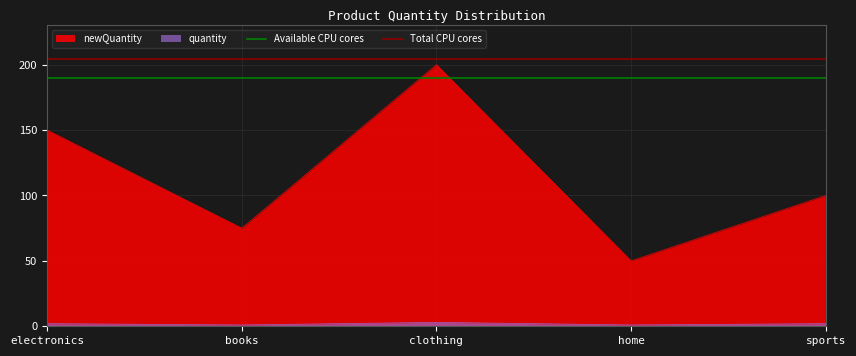

True or false: newQuantity and quantity intersect in this chart.

False